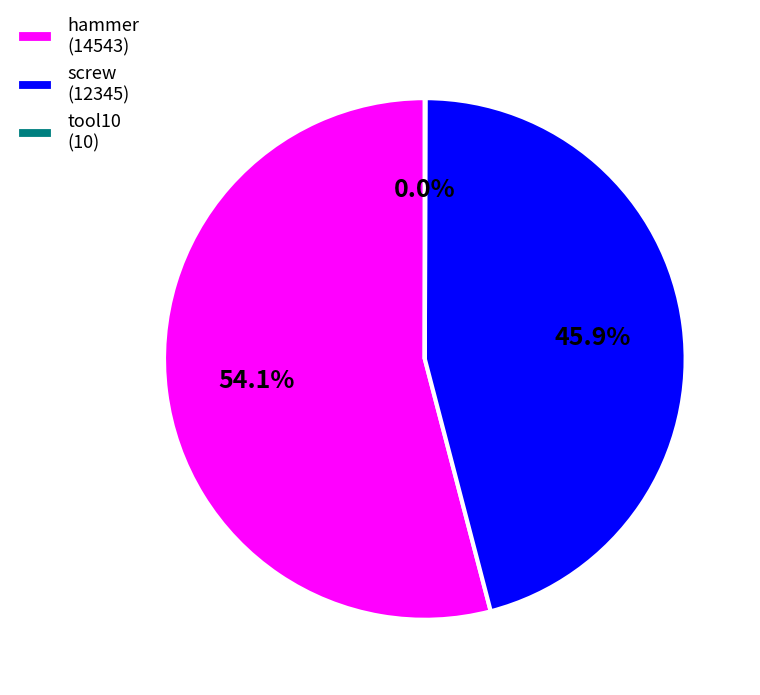

To the nearest percent, what is the average slice percentage?

33%